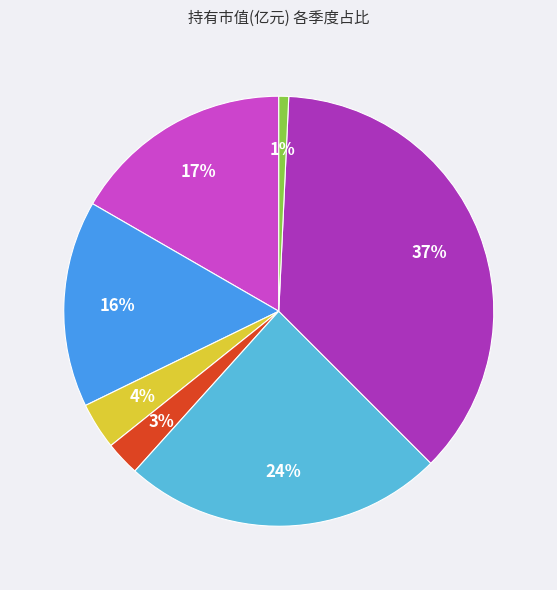

Is there a majority slice in this chart?

No